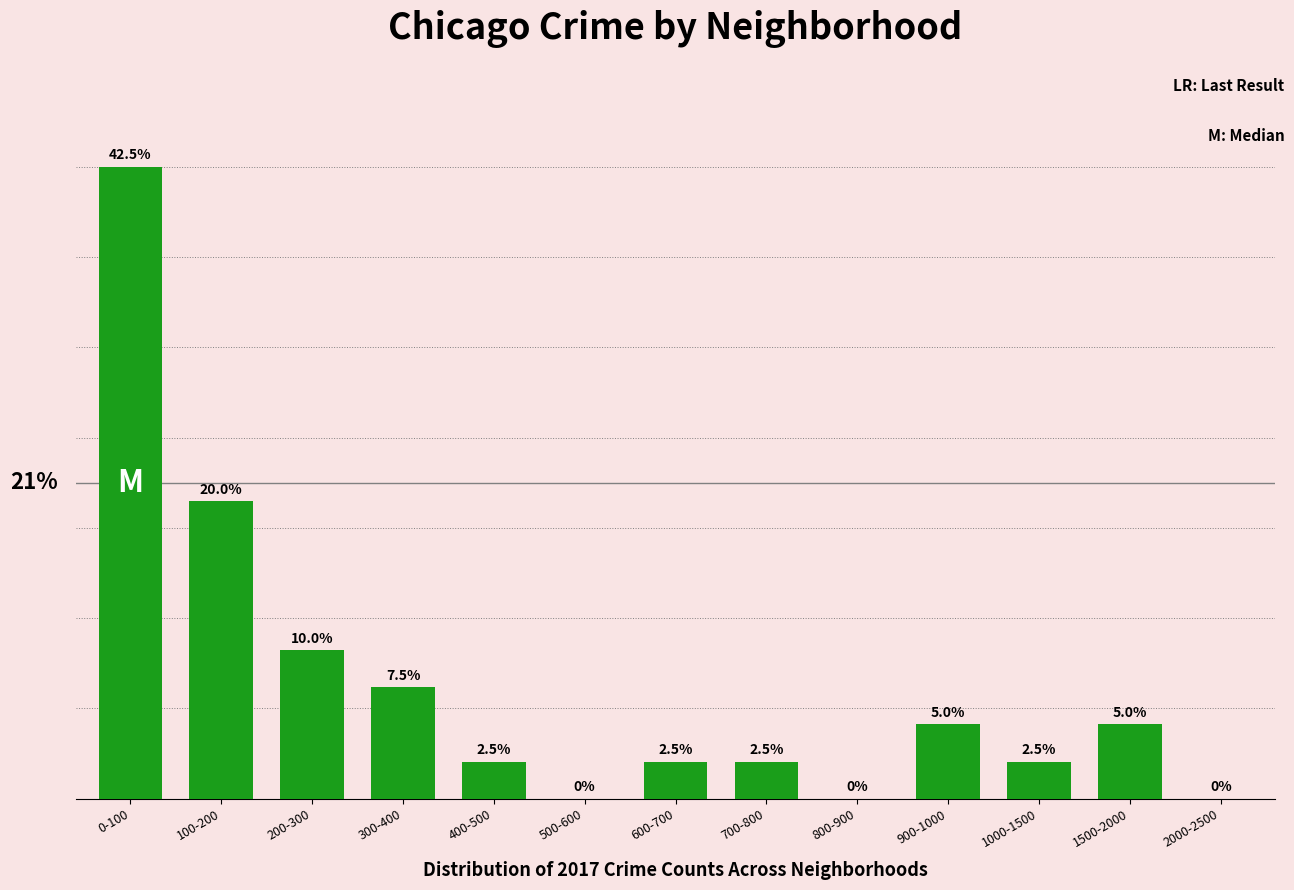

Where is the data nearest to the value 21?

100-200